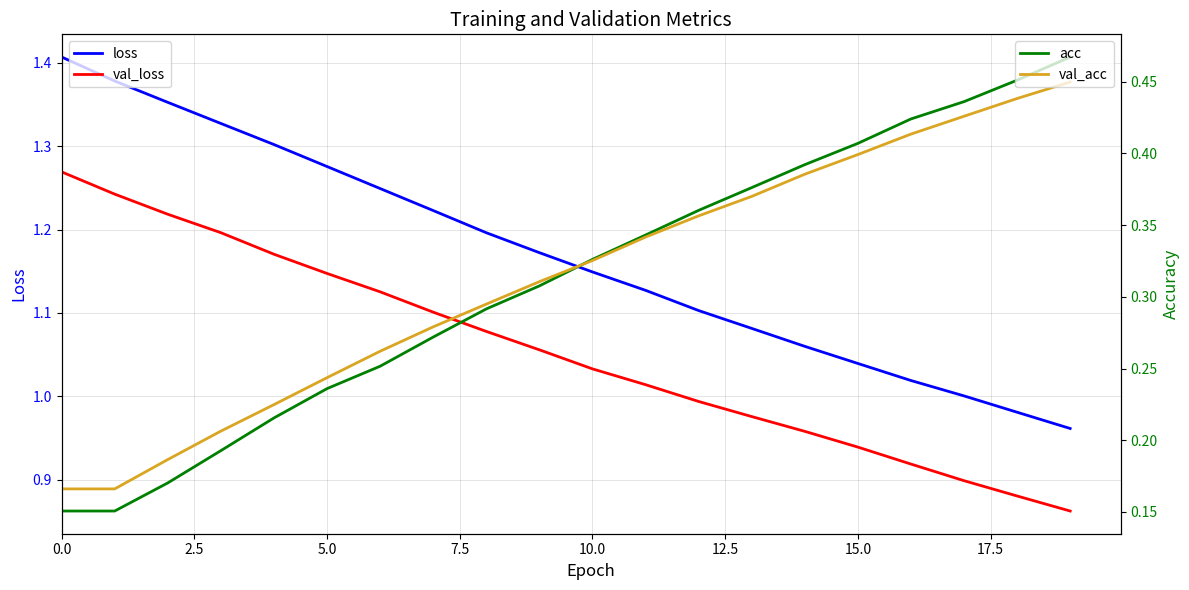

What is the sum of all val_acc values?

6.2